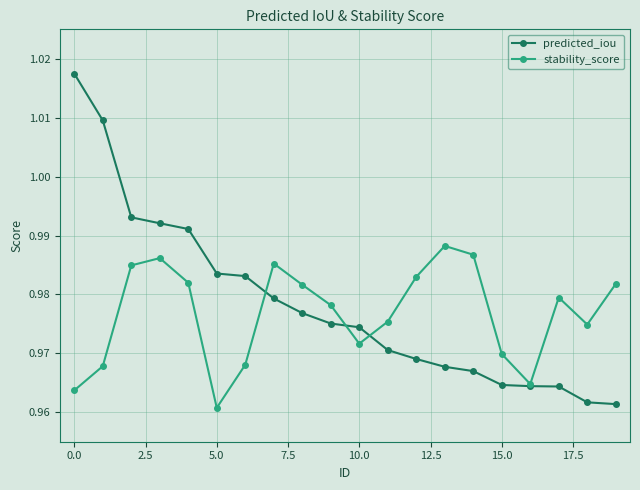

After their last crossing, which series has the higher values: predicted_iou or stability_score?

stability_score